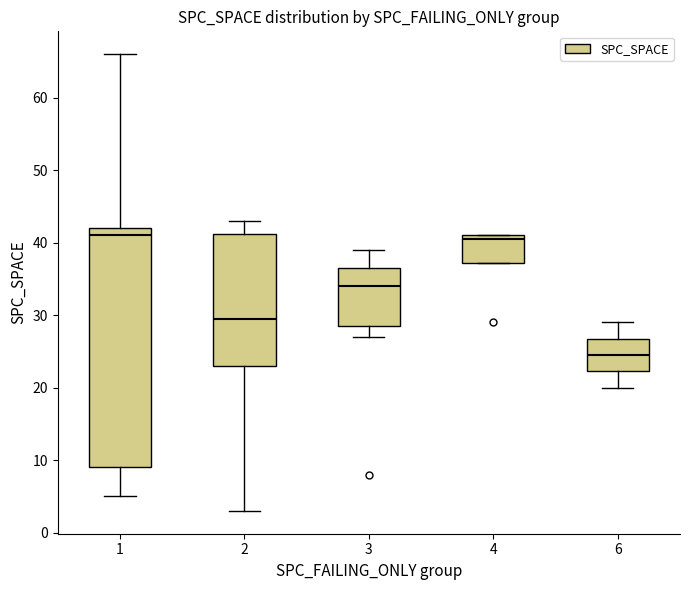

Reading left to right, transcribe this box plot: for each box, give where its median line is, the range the box spans, and where its two whiskers end, as read against the y-axis. The values are not printed on the chart, so give them approximately, as read against the axis.

1: median 41, box 9 to 42, whiskers 5 to 66
2: median 30, box 23 to 41, whiskers 3 to 43
3: median 34, box 29 to 37, whiskers 27 to 39
4: median 41 (just below the box's upper edge), box 37 to 41, whiskers 37 to 41
6: median 25, box 22 to 27, whiskers 20 to 29